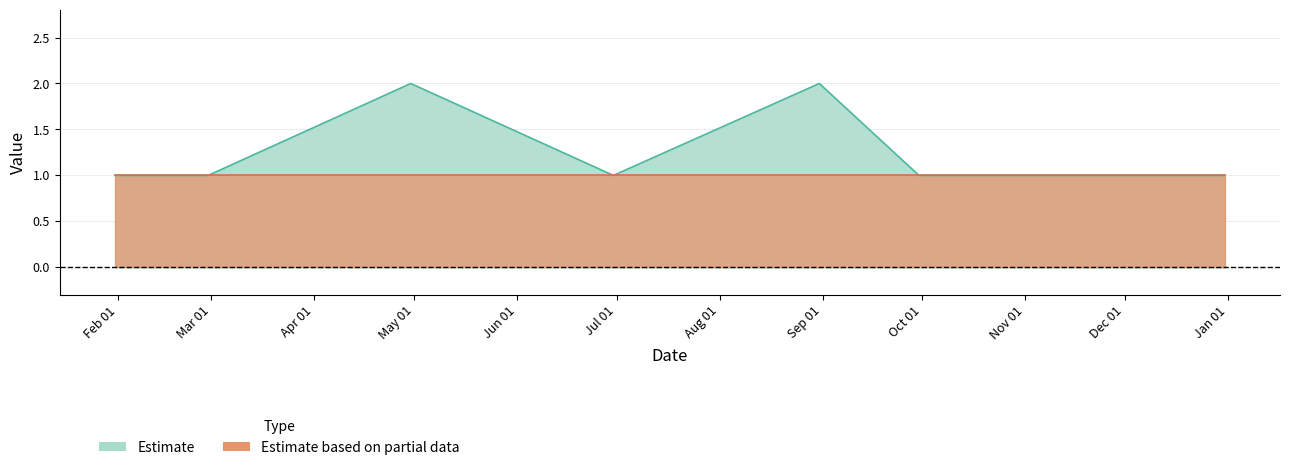

Which label corresponds to the smallest value in the chart?

2023-01-31